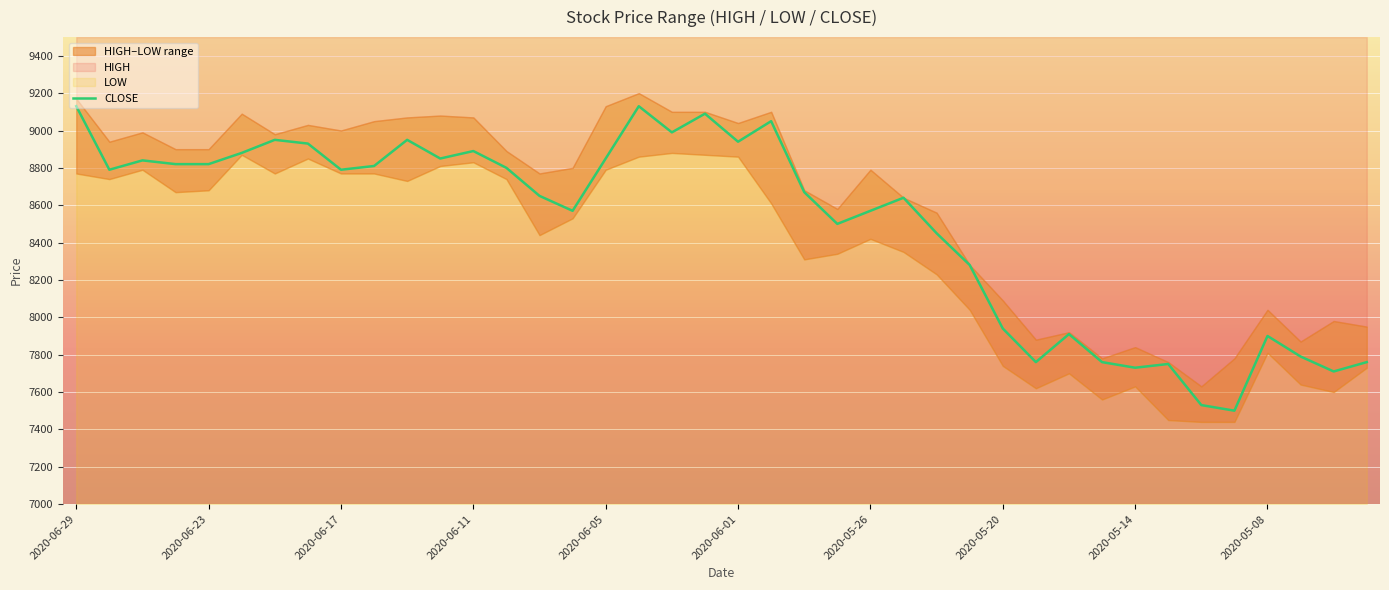

How many data points are less than 8790?

20